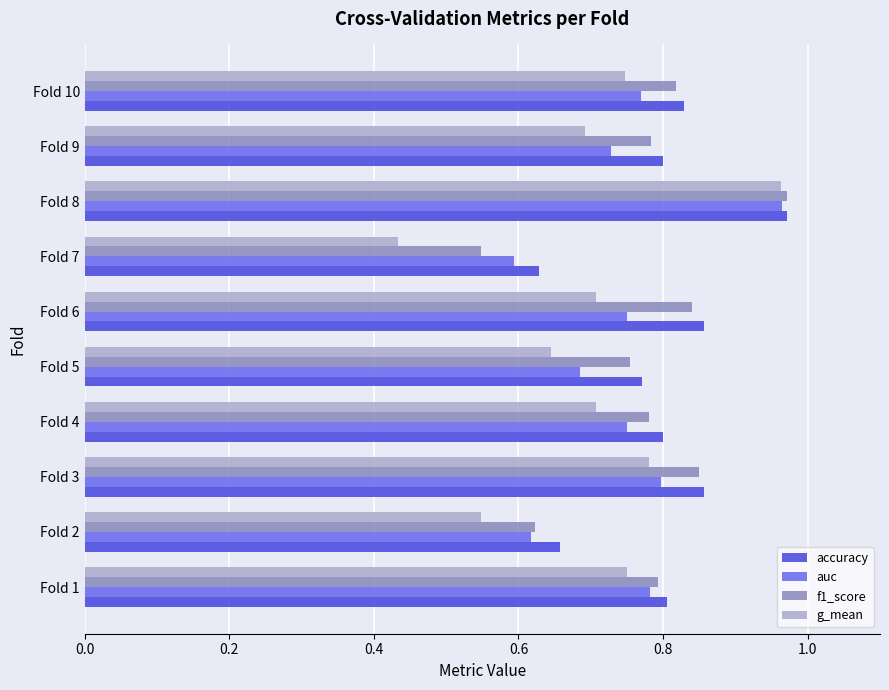

Which series has the widest spread of values?

g_mean